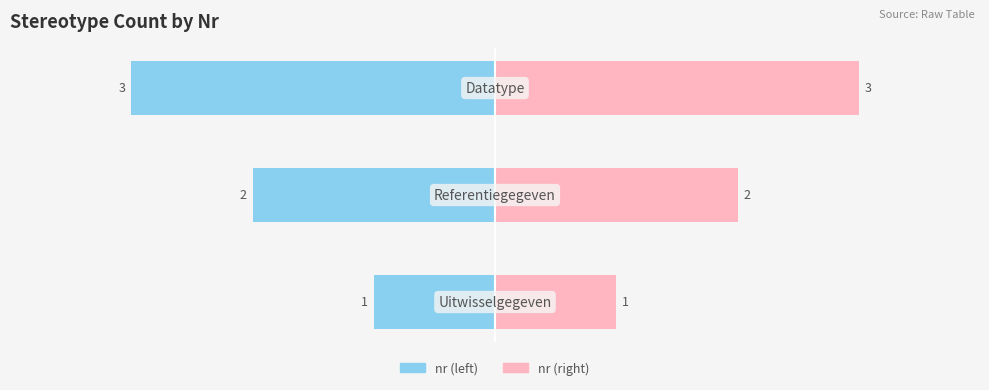

How many series are shown in this chart?

2